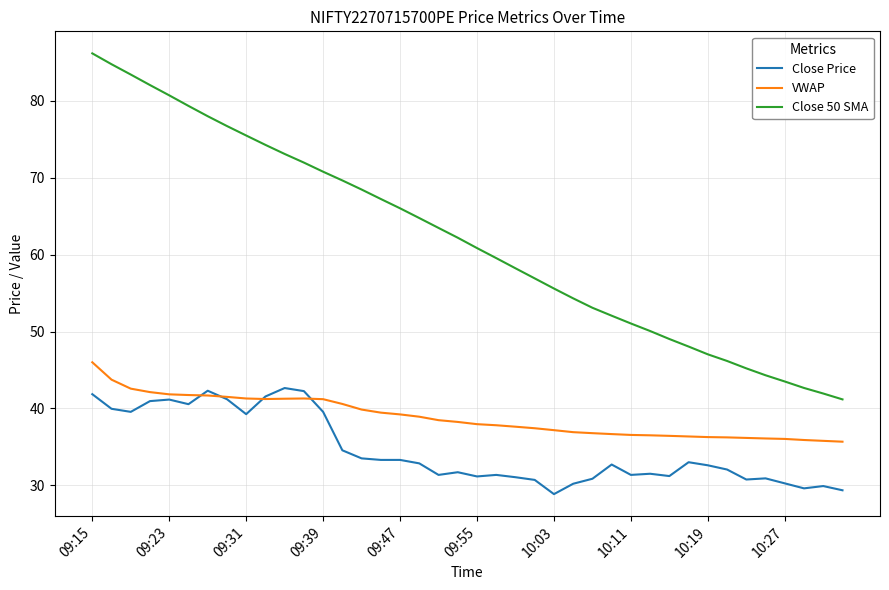

Which series has the largest total across all categories?

Close 50 SMA